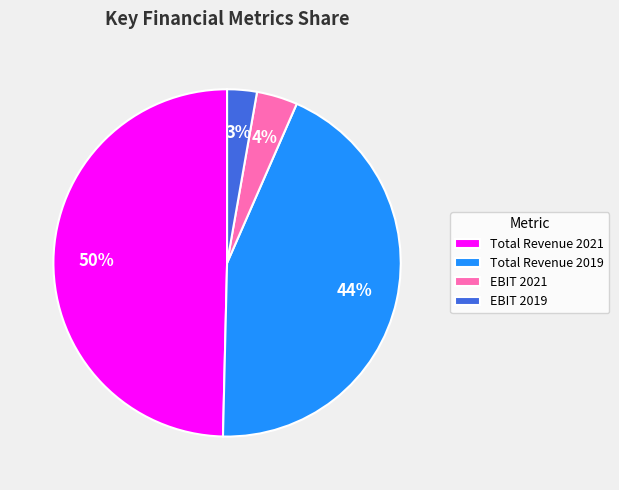

To the nearest percent, what portion does Total Revenue 2021 represent?

50%